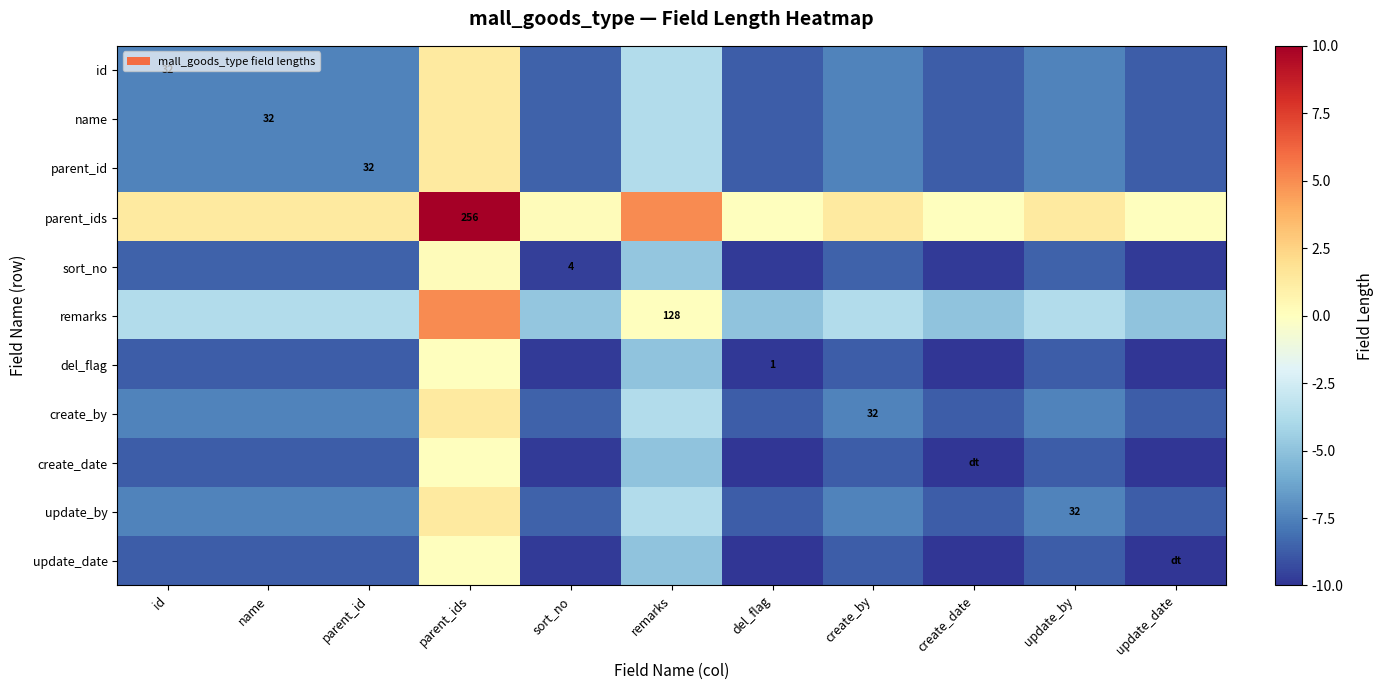

Is it true that create_date equals -8.8 at id?

True